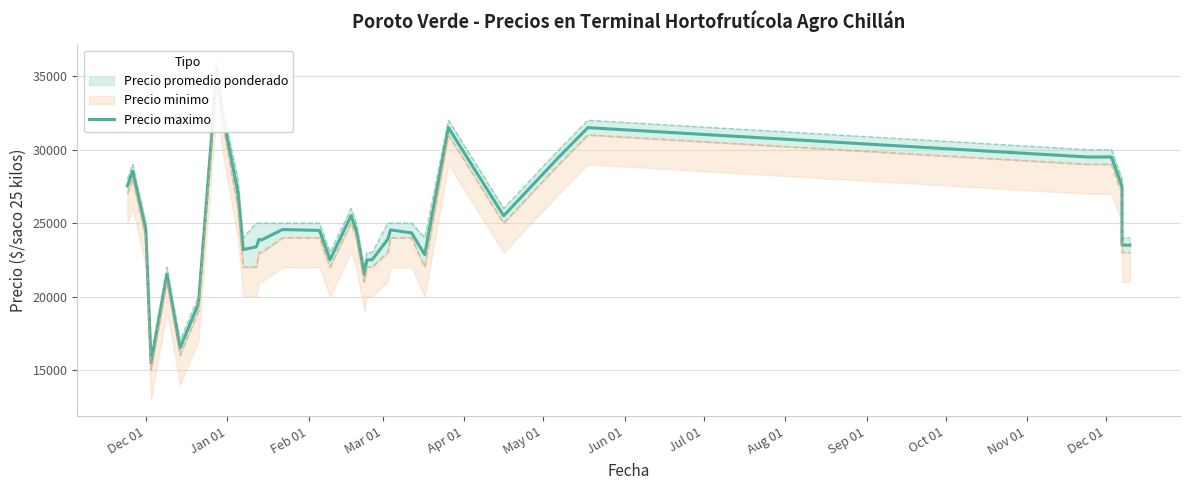

Does the chart have visible grid lines?

Yes